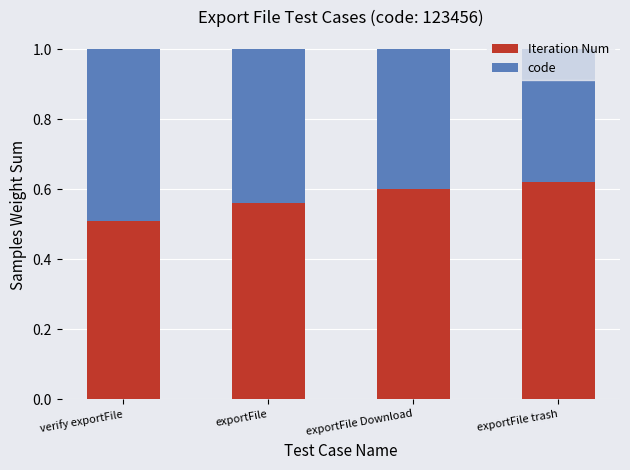

How many Iteration Num values are between 0 and 1?

4